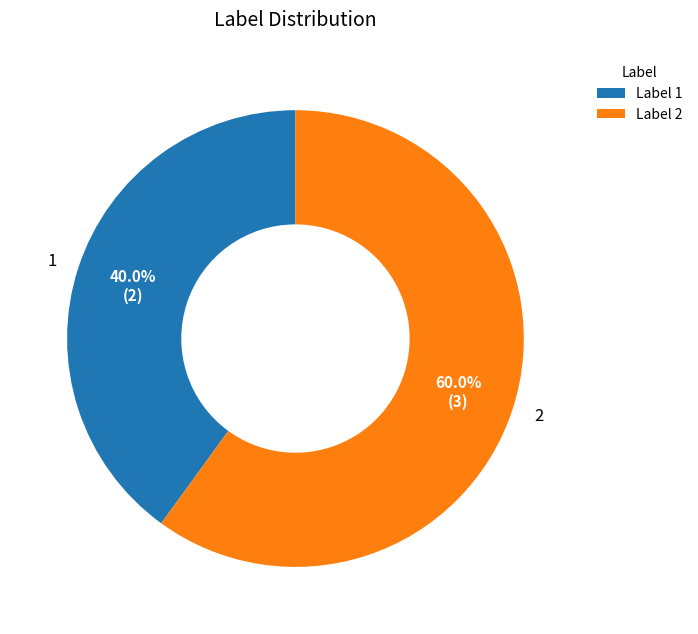

To the nearest percent, what is the difference between the largest and smallest slice percentages?

20%